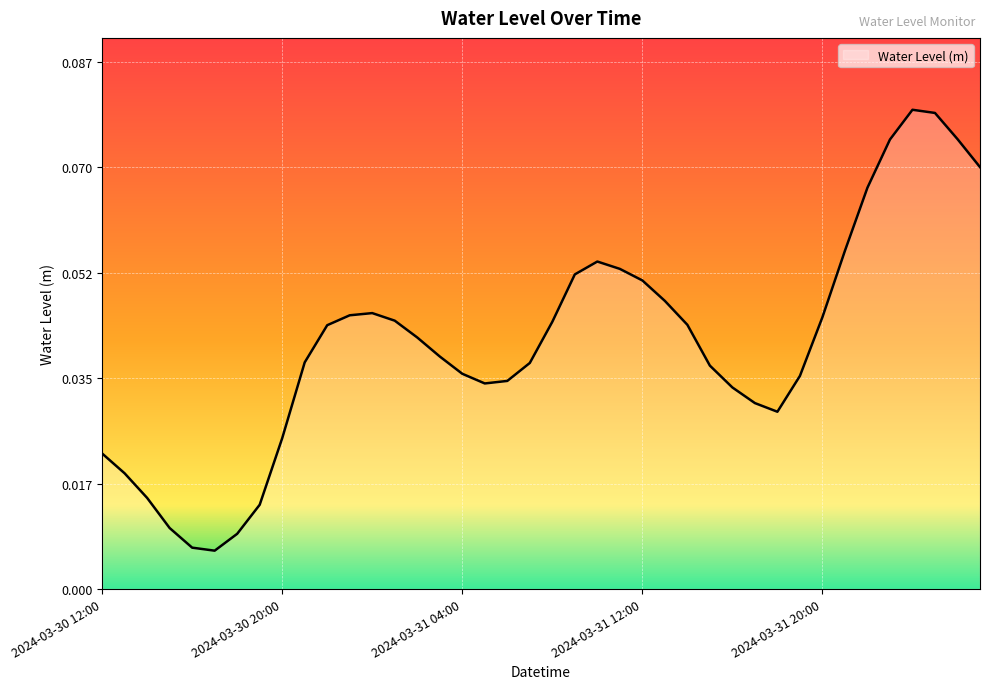

How many series are shown in this chart?

1